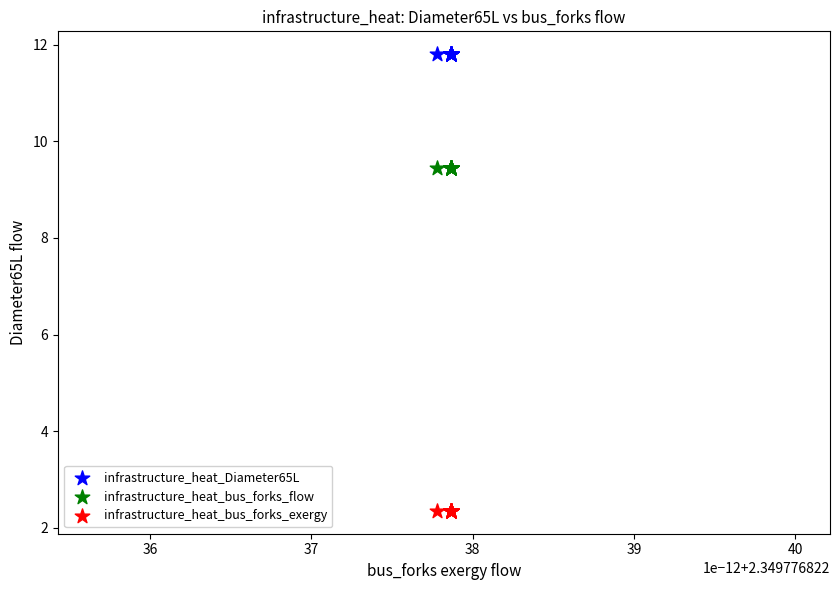

Which series reaches the maximum Y coordinate?

infrastructure_heat_Diameter65L